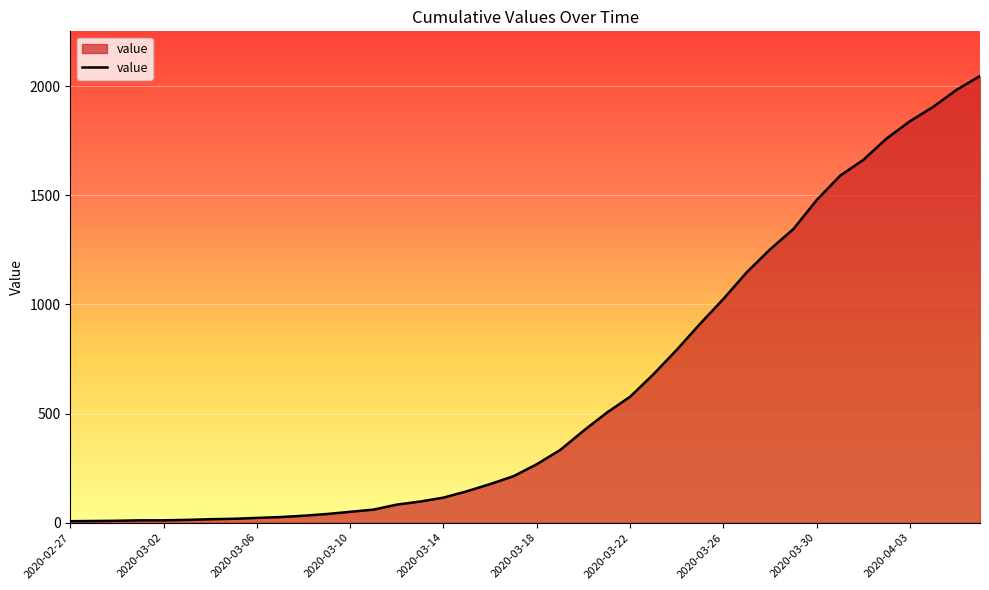

What is the greatest value displayed?

2046